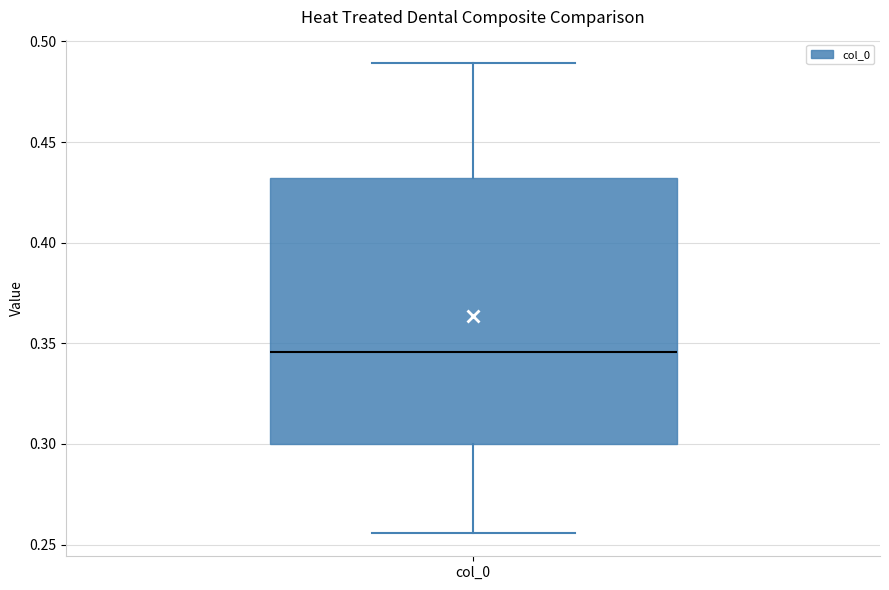

Read this box plot against the y-axis: the position of the median line, the range covered by the box, and the ends of both whiskers. The values are not printed on the chart, so give them approximately, as read against the axis.

median 0.345, box 0.300 to 0.430, whiskers 0.255 to 0.490